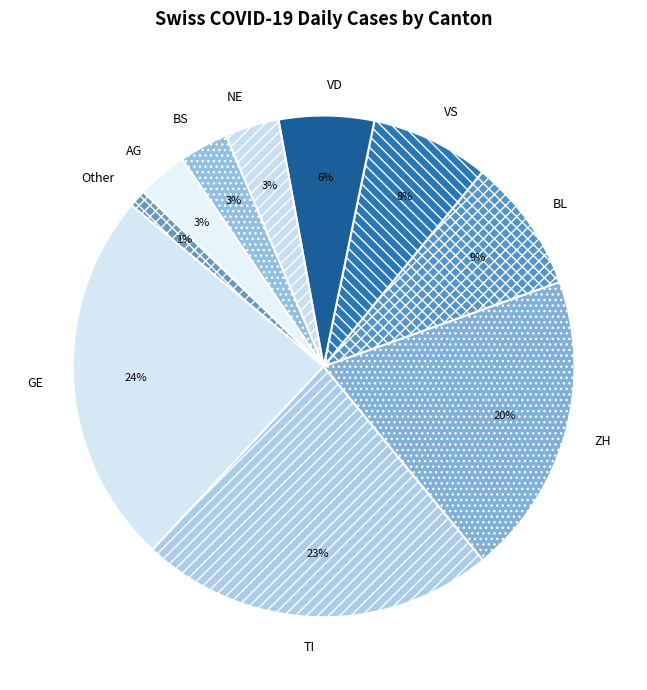

How many slices are in this pie chart?

10